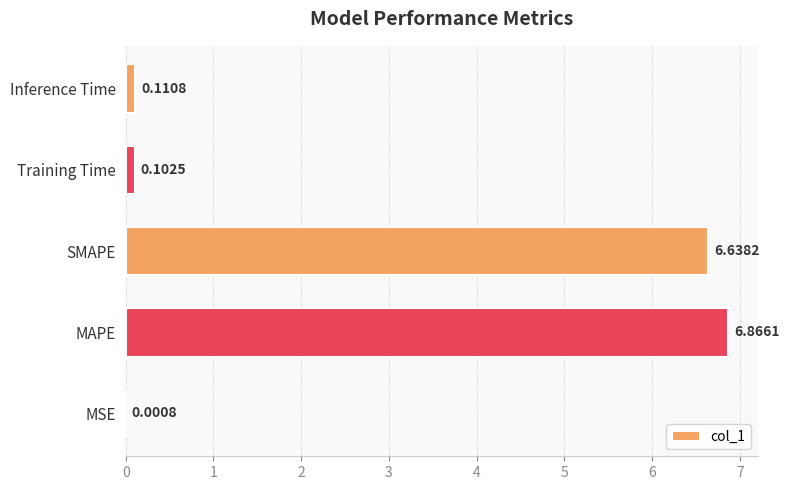

Which label corresponds to the largest value in the chart?

MAPE